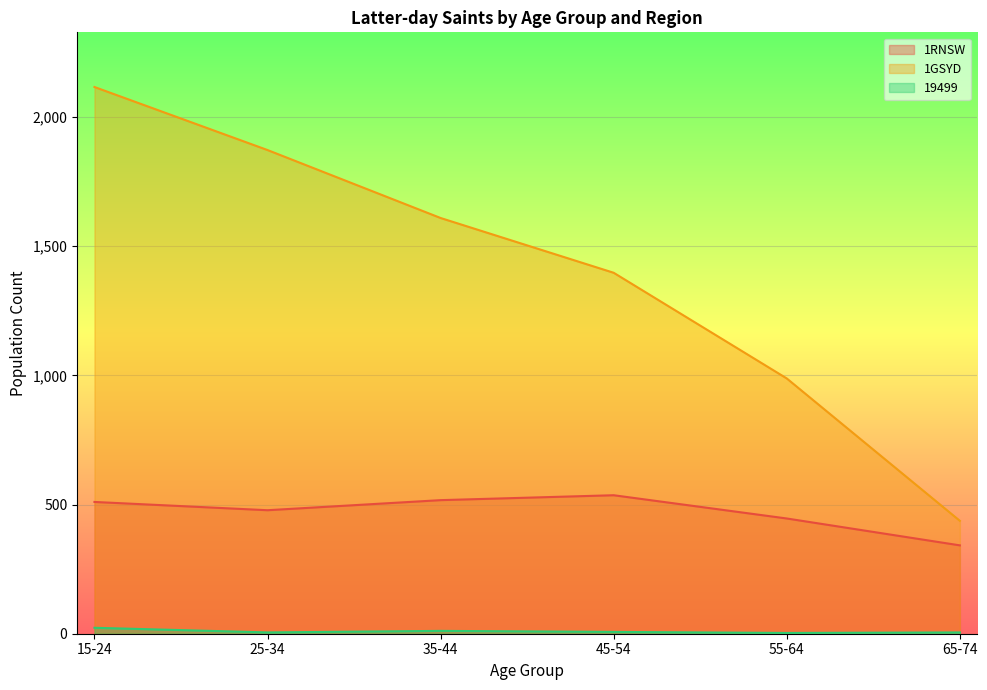

The 19499 series shows 5 at 25-34. True or false?

True